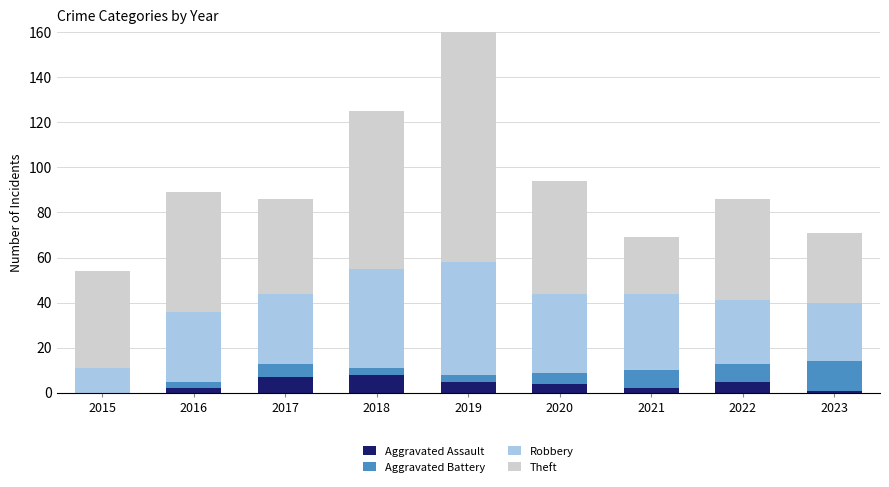

Between 2019 and 2022, which series saw the biggest shift?

Theft